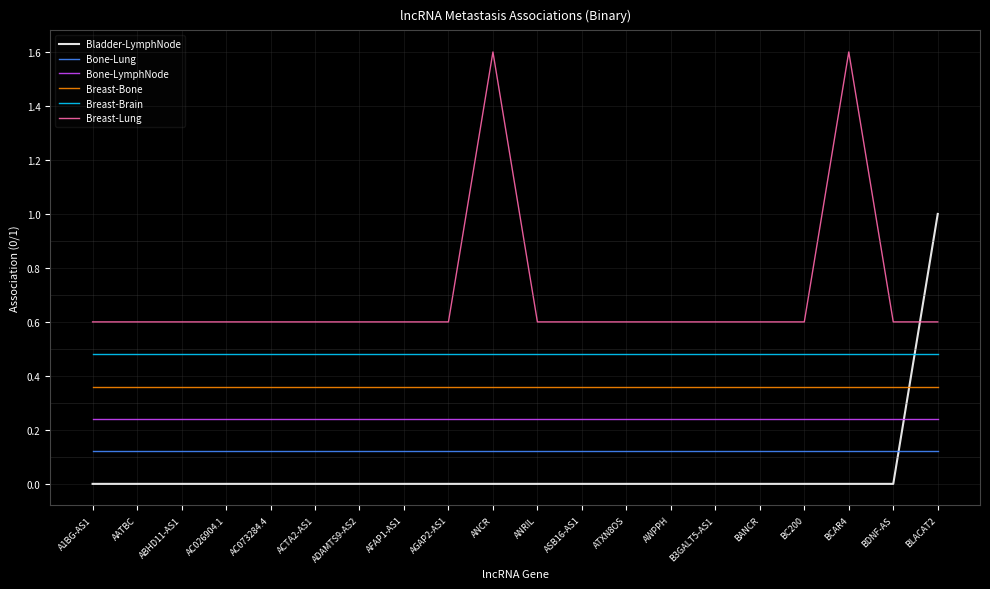

What is the maximum value shown in the chart?

1.6